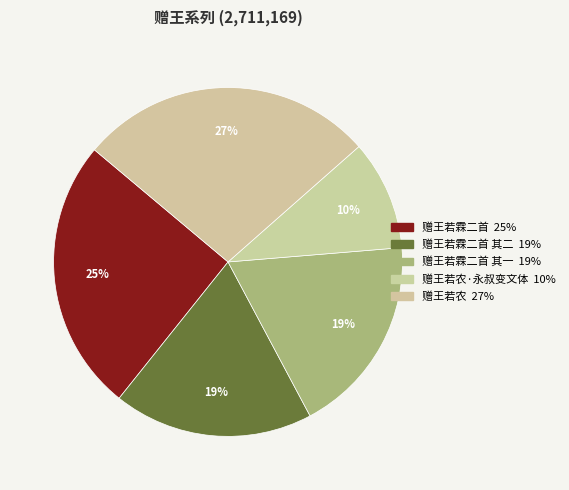

Rank the categories by value from lowest to highest.

赠王若农·永叔变文体, 赠王若霖二首 其一, 赠王若霖二首 其二, 赠王若霖二首, 赠王若农